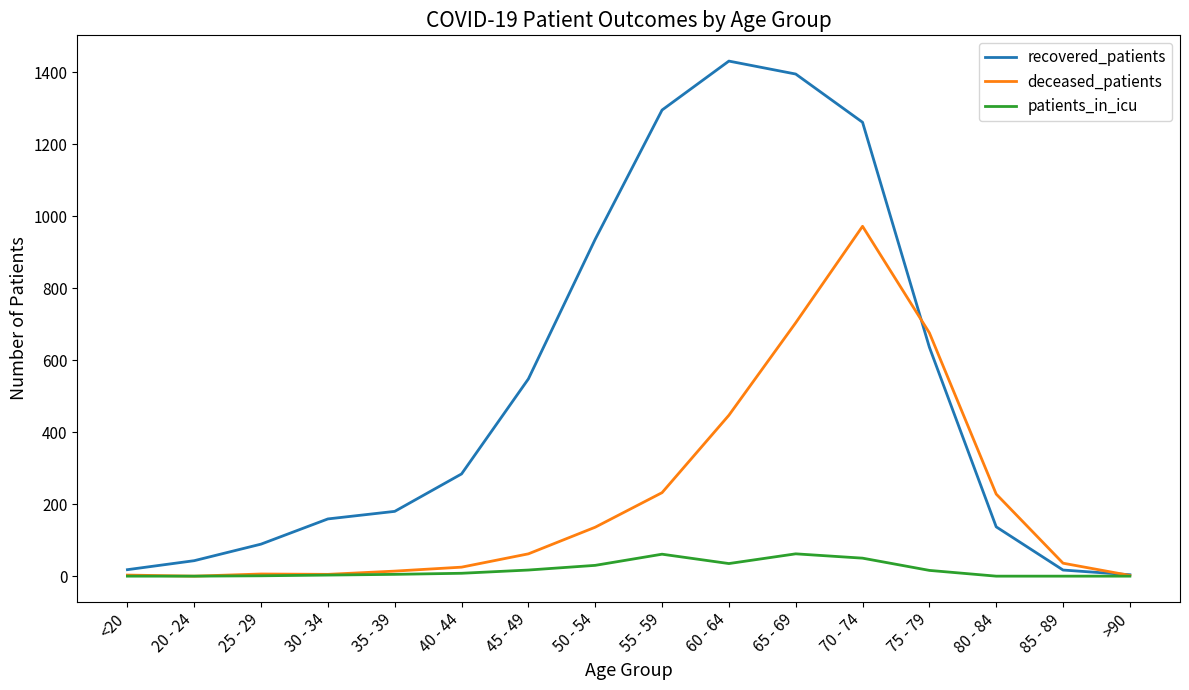

True or false: recovered_patients has more than 2 points higher than both neighbors.

False